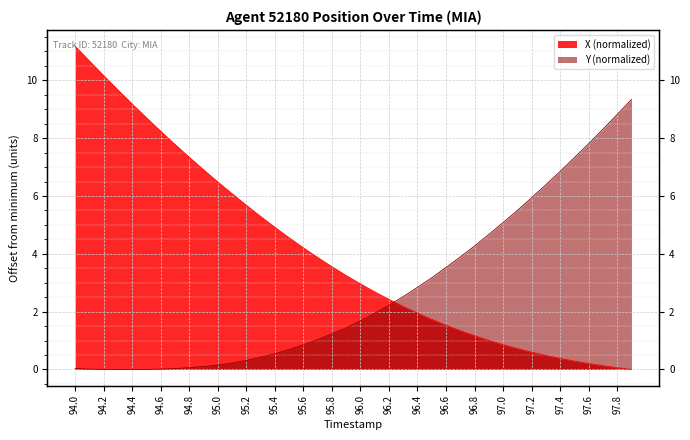

Rank the series by their average value, from highest to lowest.

X, Y